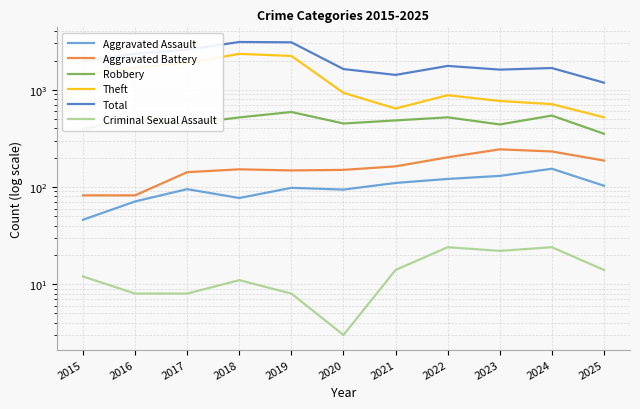

At which label does Aggravated Battery first exceed 152?

2021